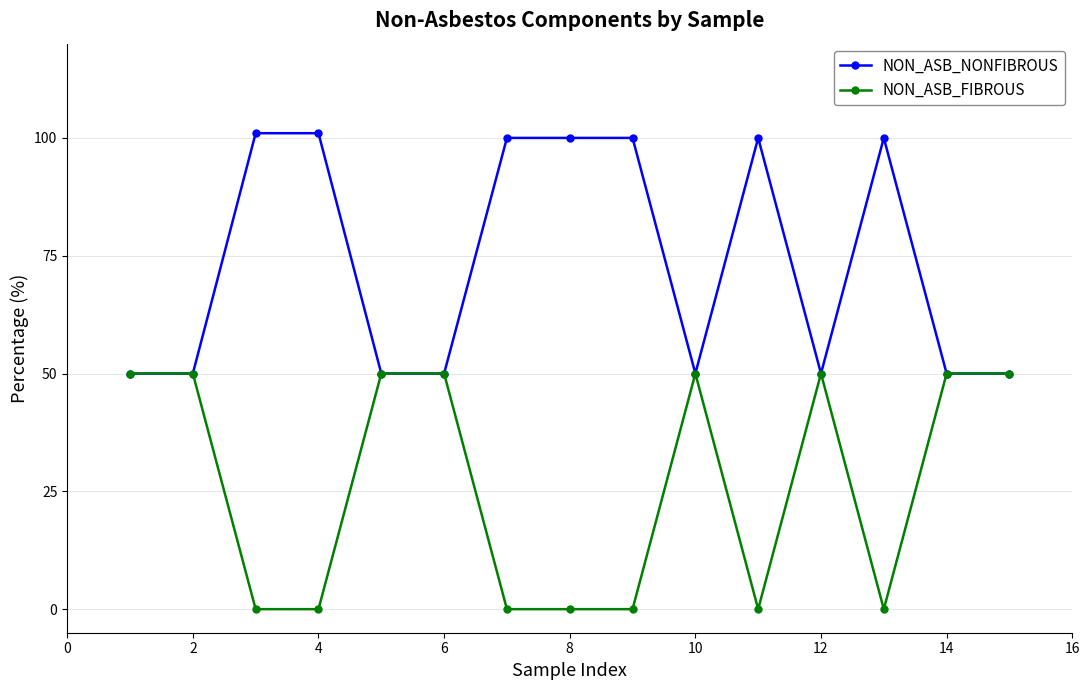

Does the chart display data point markers on the line(s)?

Yes